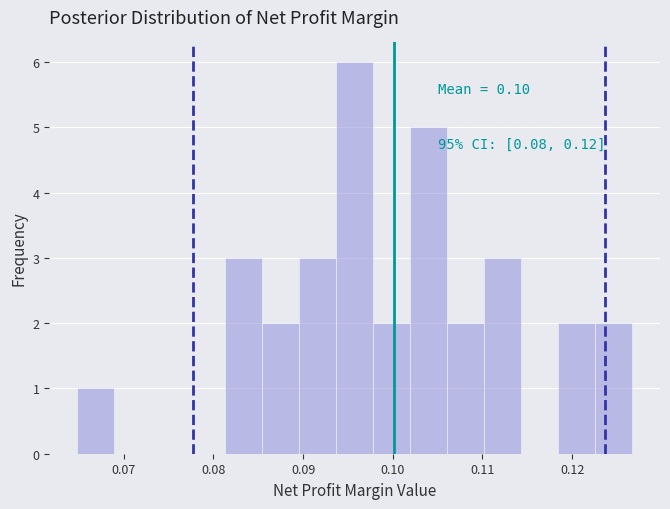

Over which range of the x-axis is the bar tallest?

0.094 to 0.098